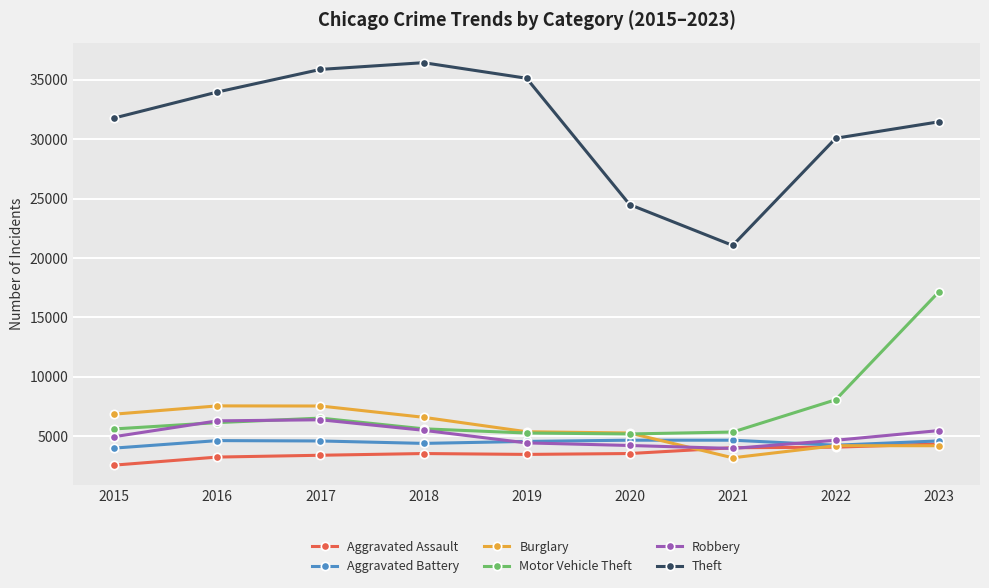

What is the greatest value displayed?

36448